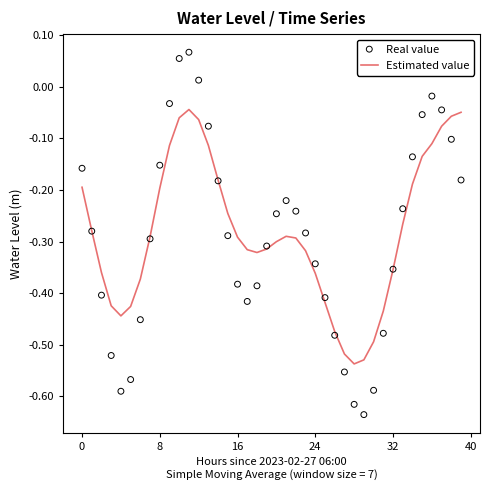

Which series contains the highest Y value?

Real value